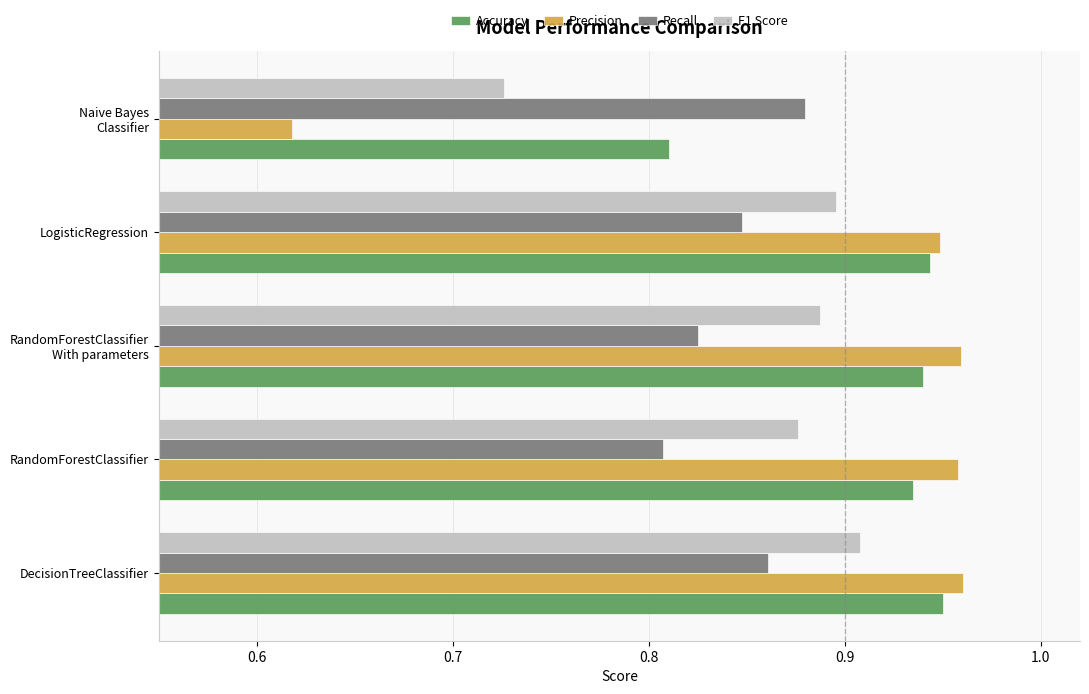

Is it true that Precision equals 0.3 at DecisionTreeClassifier?

False